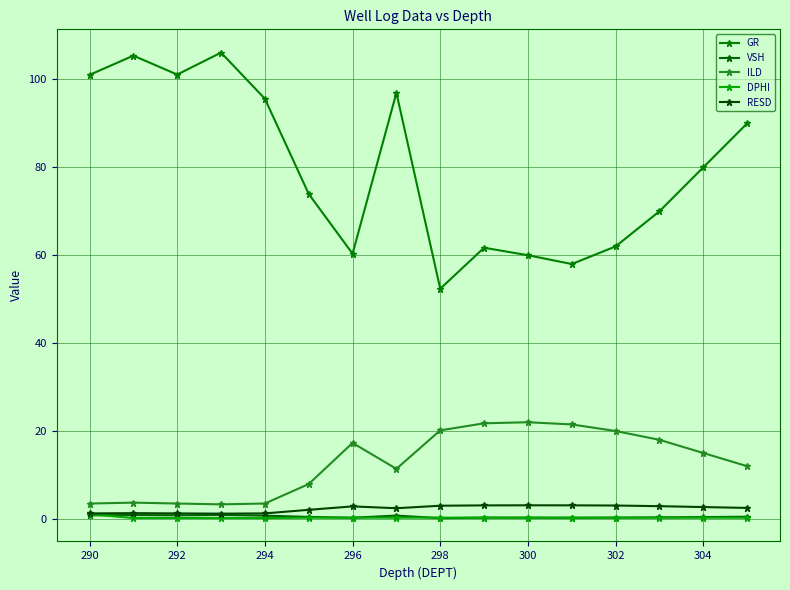

True or false: GR and ILD cross at least once.

False